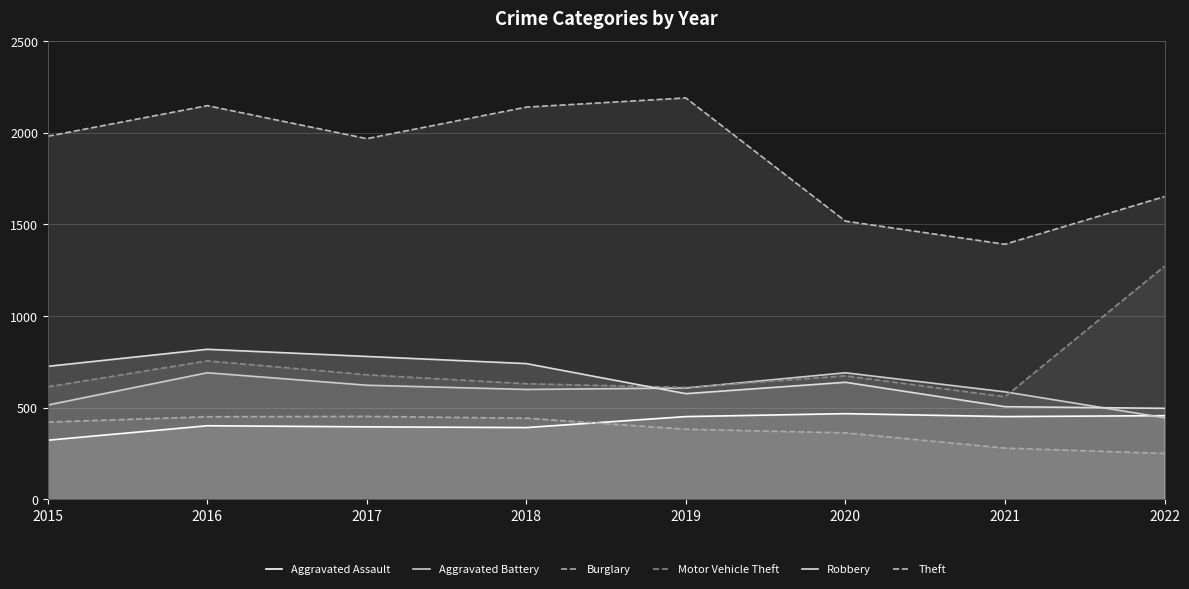

What are all the series names shown in the legend?

Aggravated Assault, Aggravated Battery, Burglary, Motor Vehicle Theft, Robbery, Theft